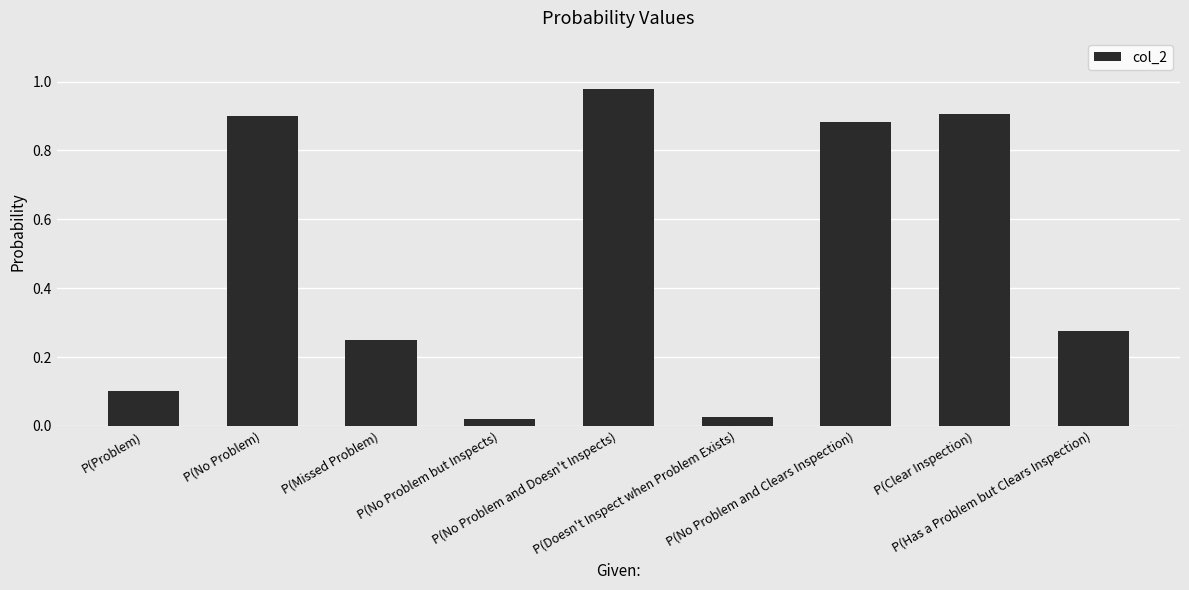

The value at P(Has a Problem but Clears Inspection) is 0.4. True or false?

False